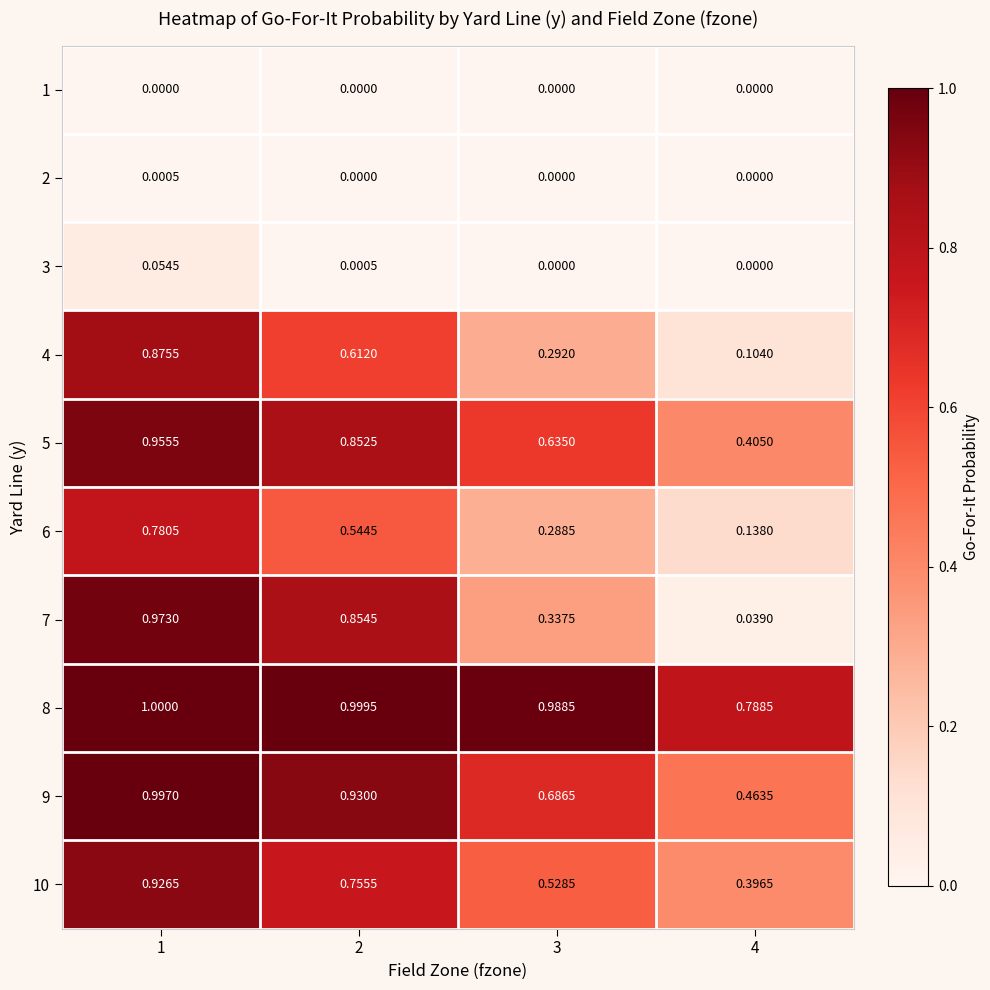

Which series has the largest total across all categories?

8